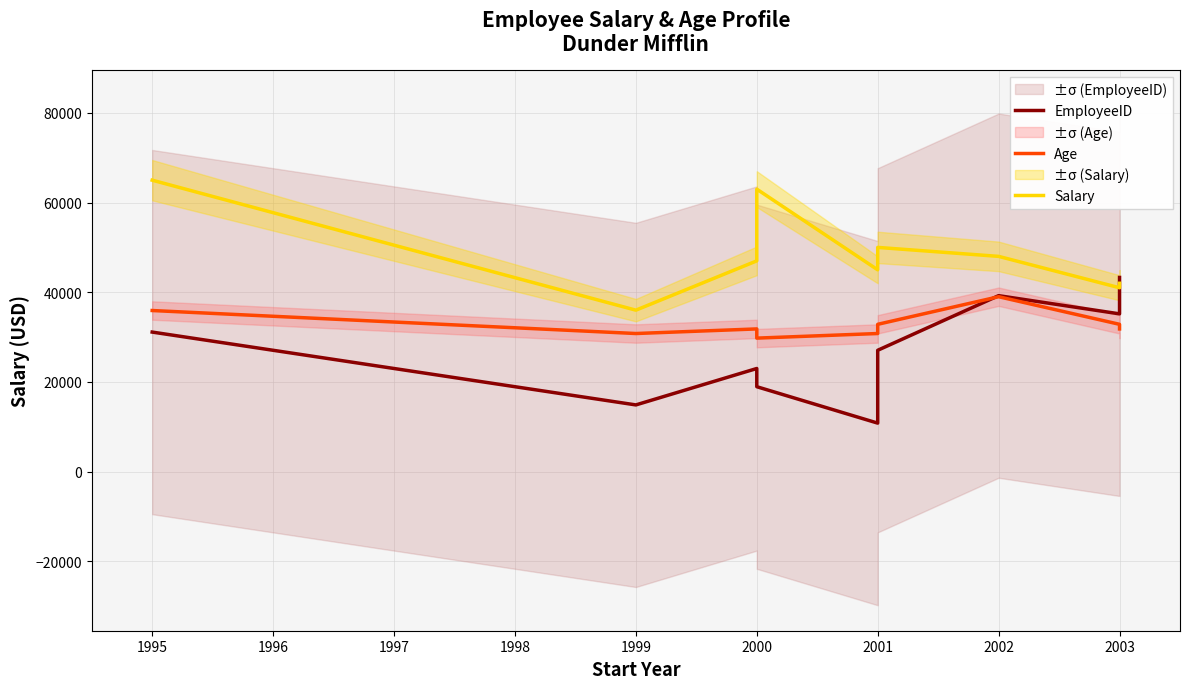

Which series has the largest total across all categories?

Salary